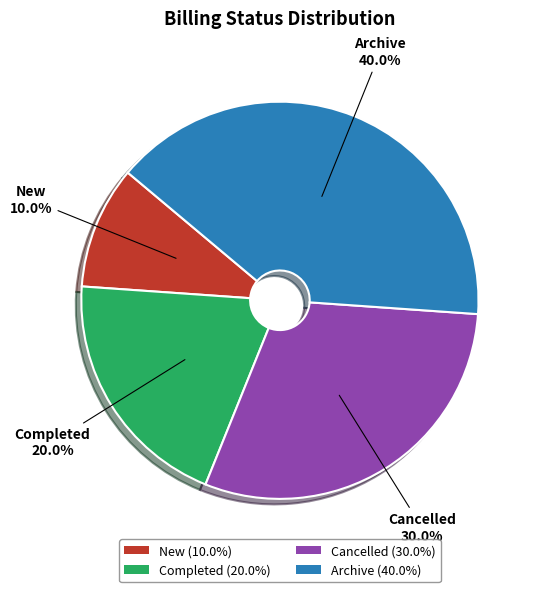

The Completed slice represents 28% of the pie. True or false?

False